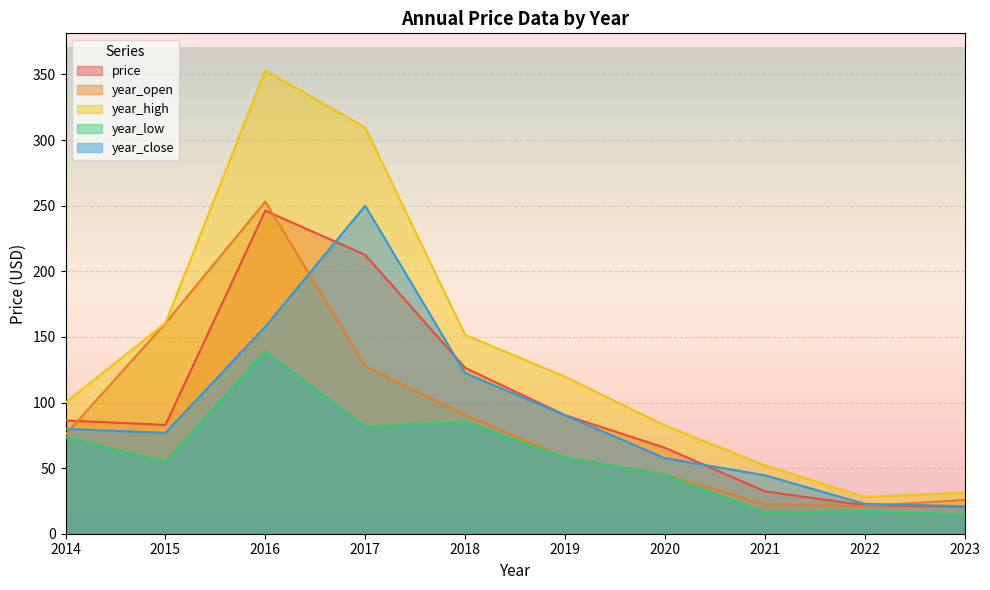

Is the value of year_open at 2023 greater than the value of year_close at 2015?

No